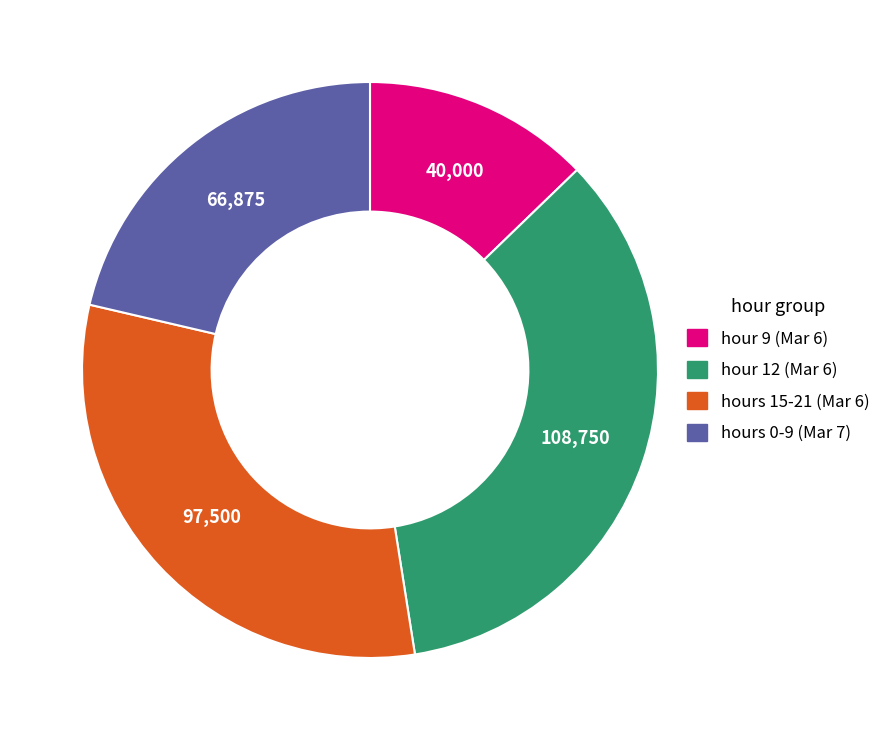

Is there any slice that represents more than half of the pie?

No